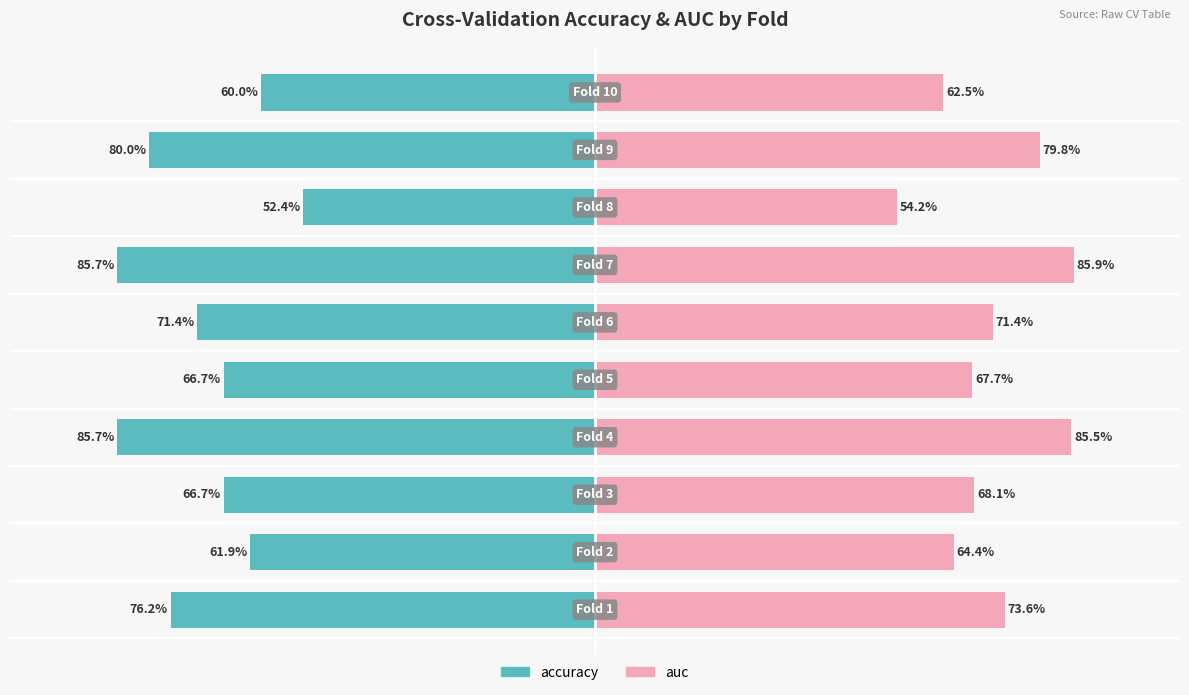

How many distinct data groups are displayed?

2